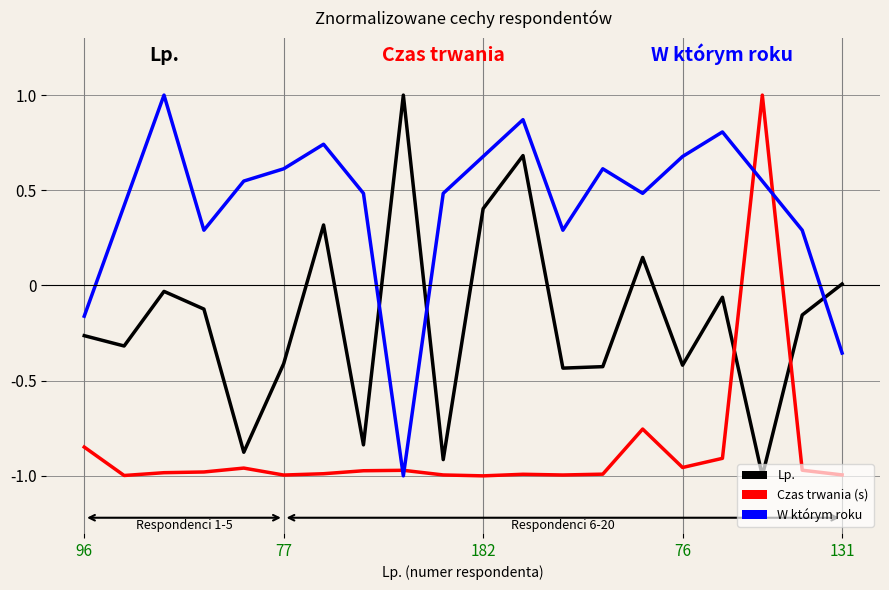

Which series has the largest total across all categories?

W którym roku